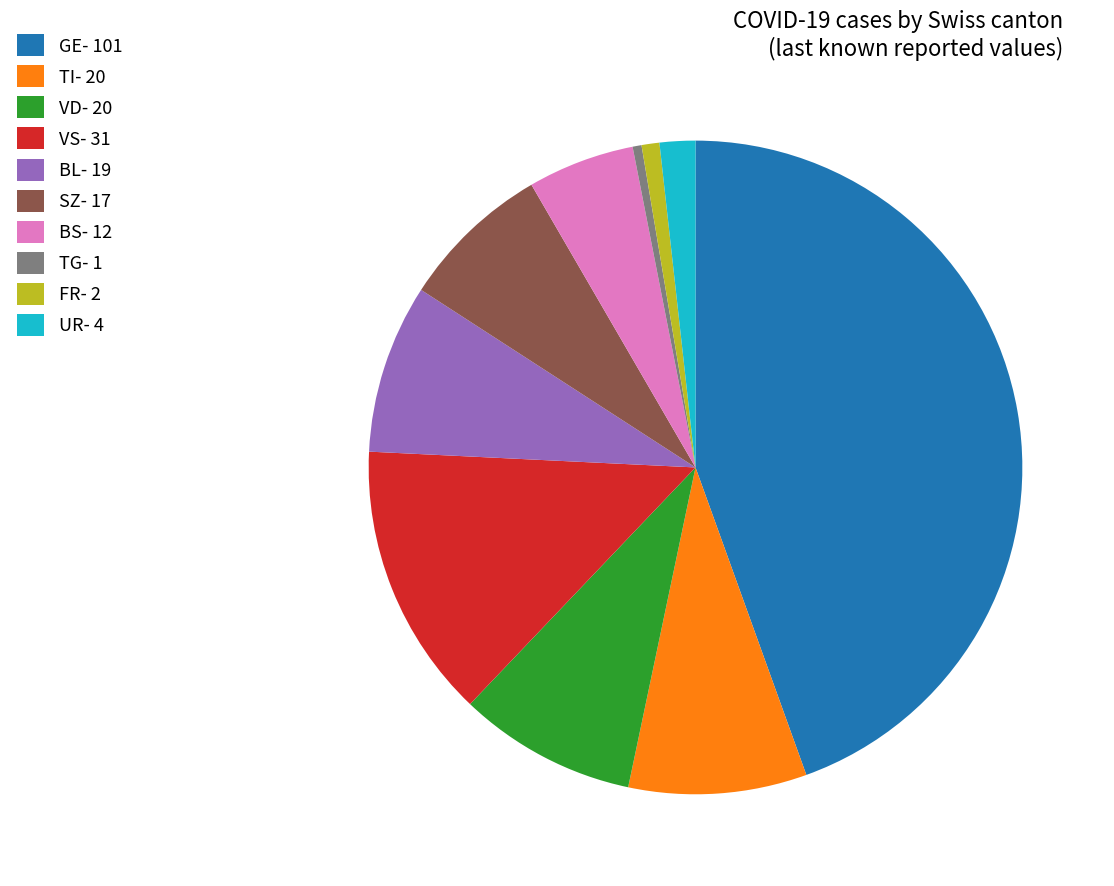

Does any single category account for the majority?

No